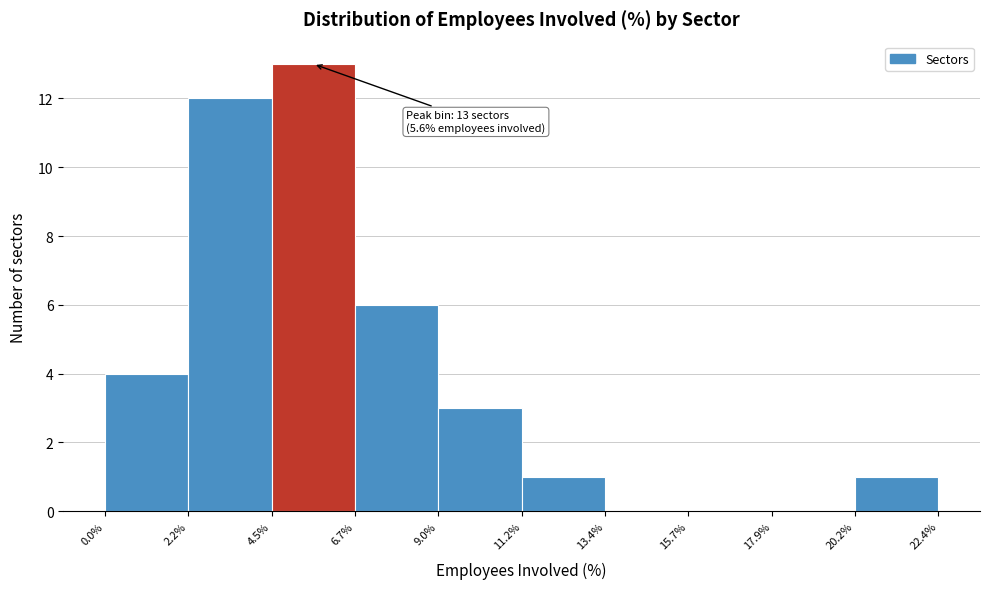

Which range on the x-axis has the tallest bar?

4.5% to 6.7%